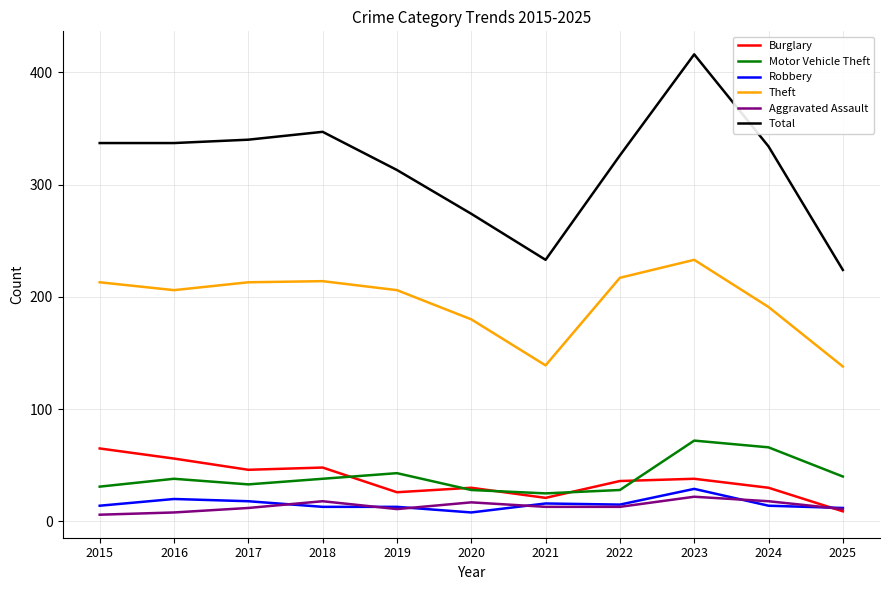

What is the spread (max minus min) of values at 2021?

220